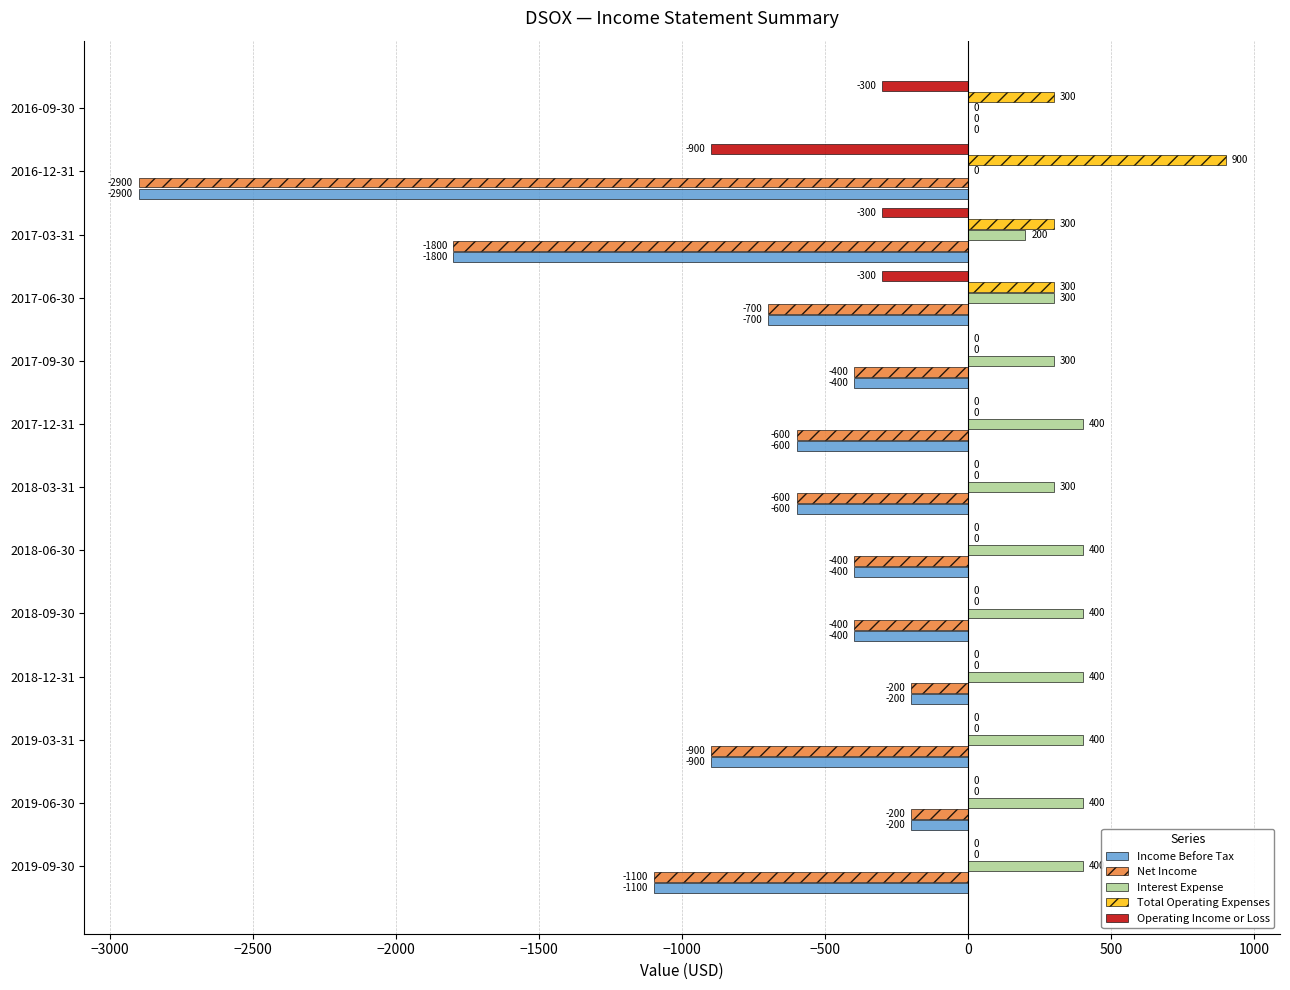

Which label corresponds to the largest value in the chart?

2016-12-31